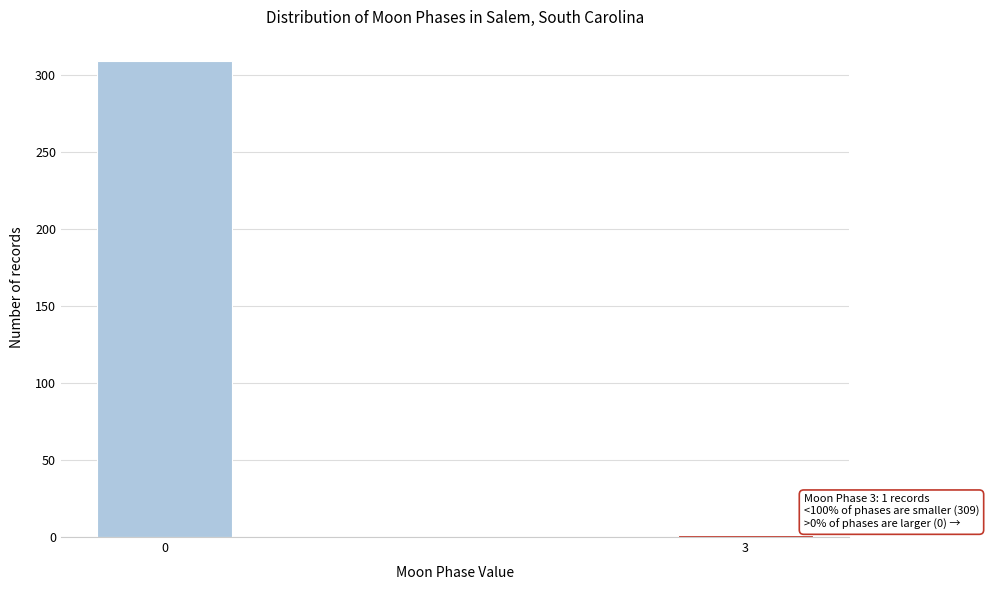

Reading left to right, what are all the values shown in this chart?

0=309	3=1